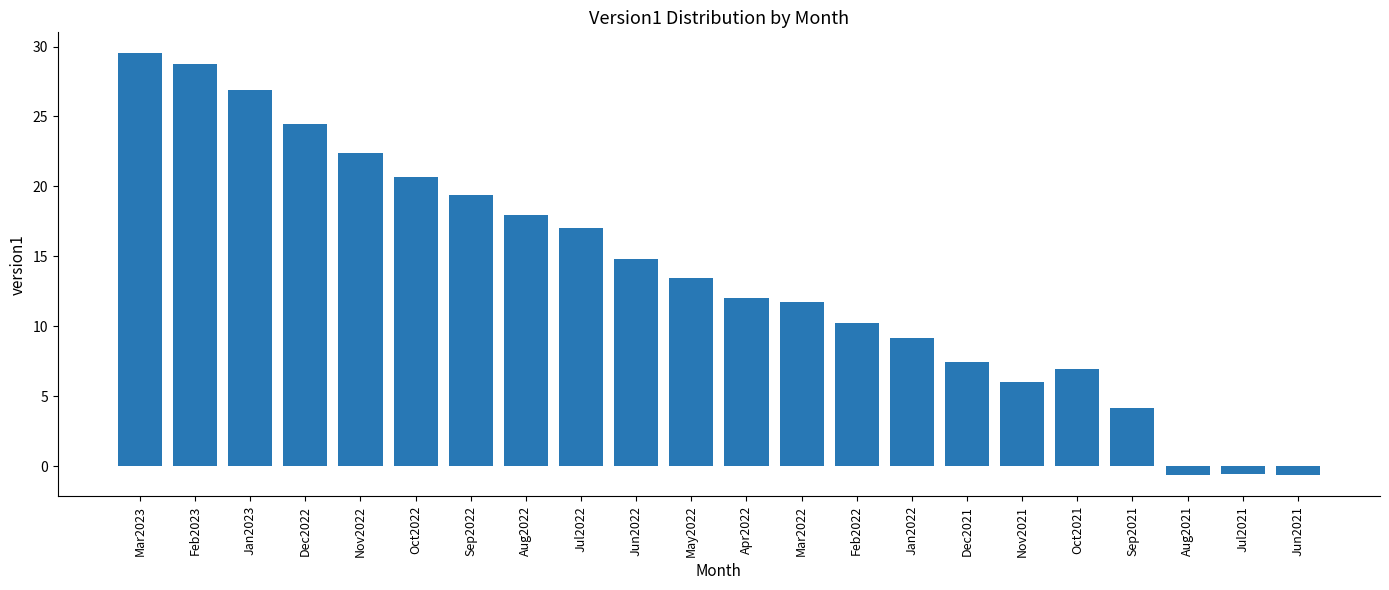

True or false: the data shows -0.6 at Aug2021.

True